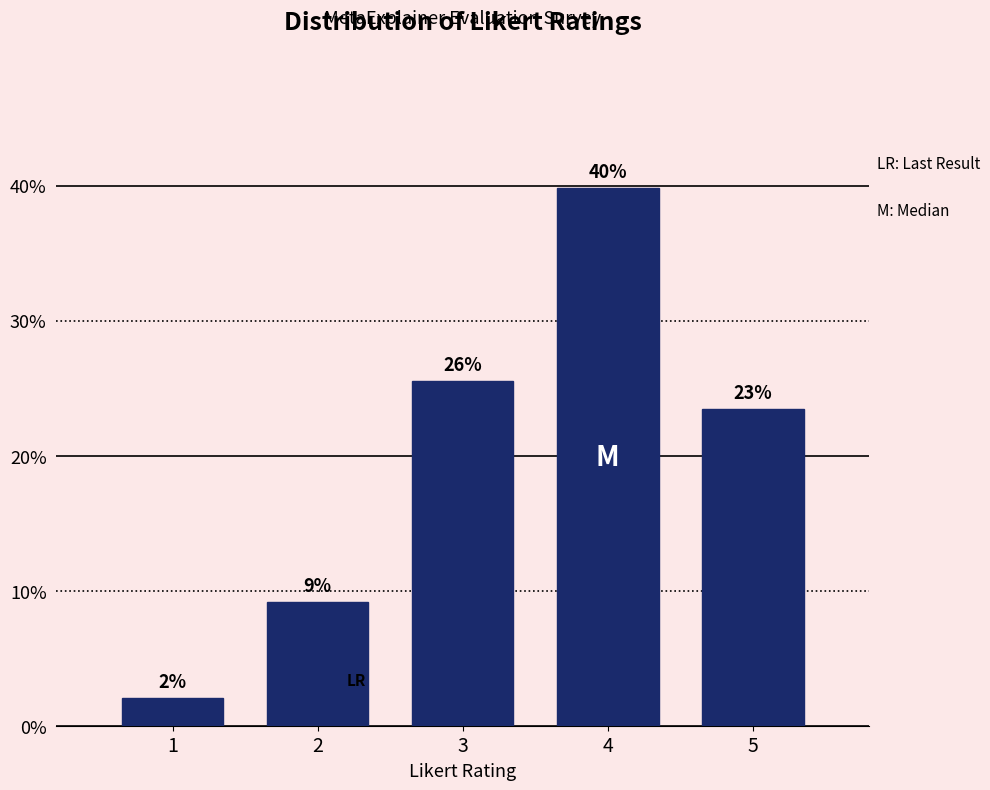

Does the chart contain any negative values?

No